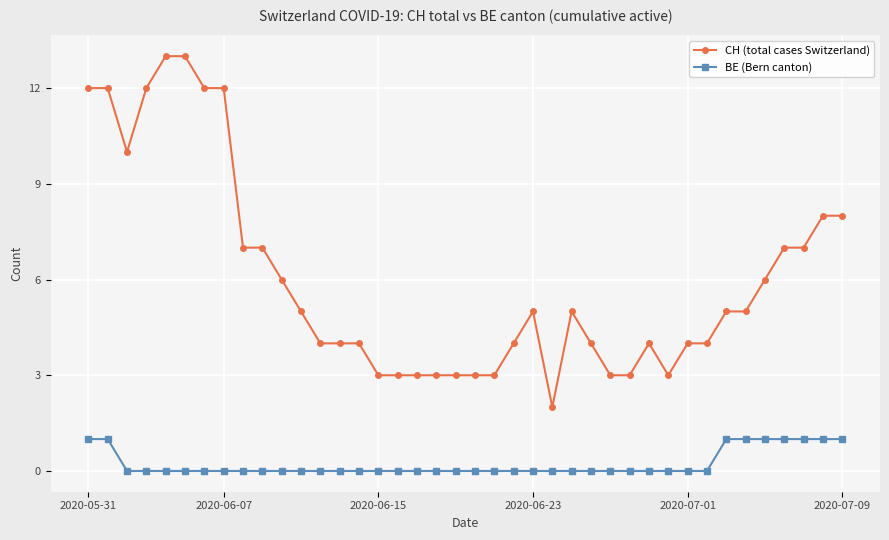

Which series has the largest total across all categories?

CH (total cases Switzerland)